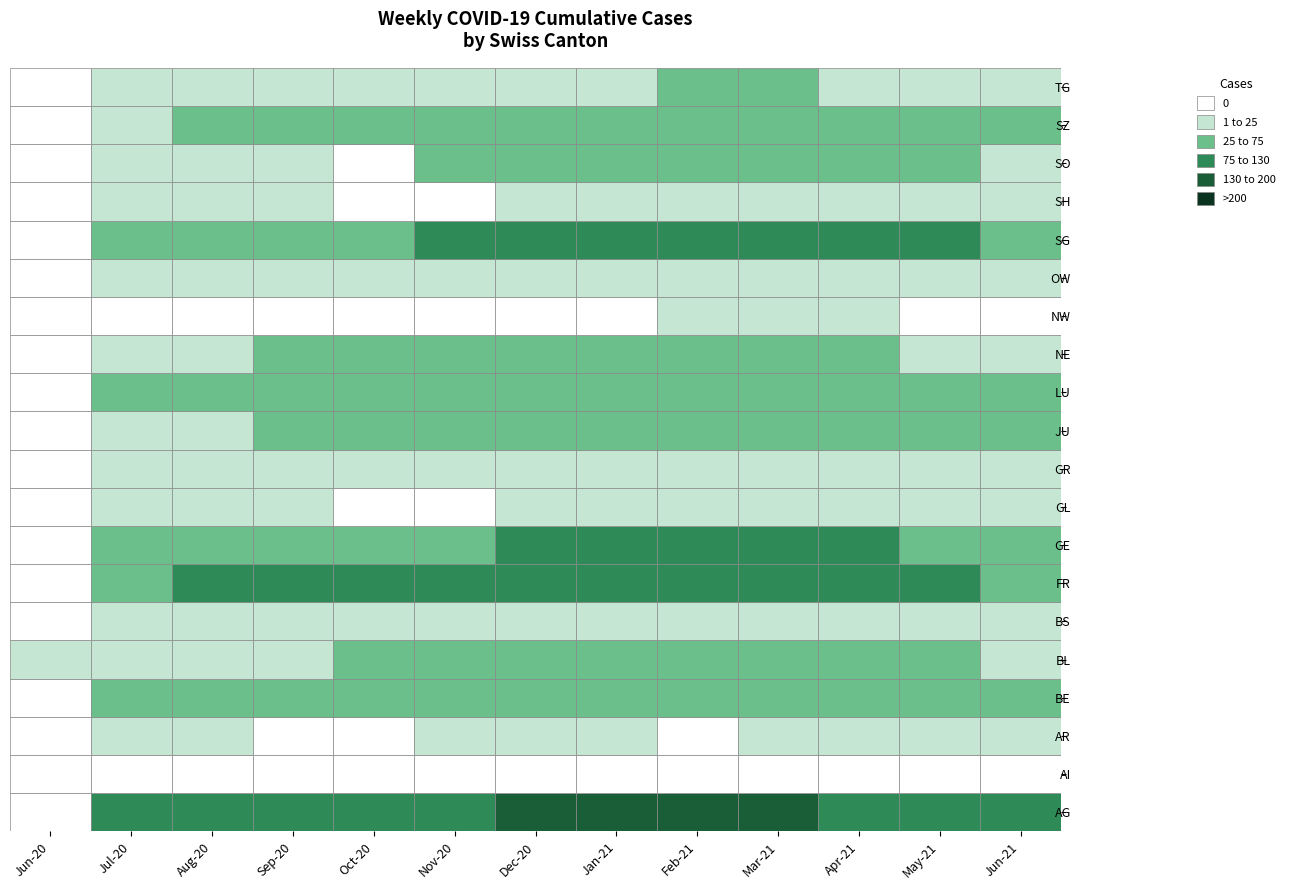

At LU, list the series in order from largest to smallest.

AG, FR, SG, GE, BE, LU, SZ, JU, SO, BL, NE, TG, BS, GR, SH, AR, GL, OW, AI, NW